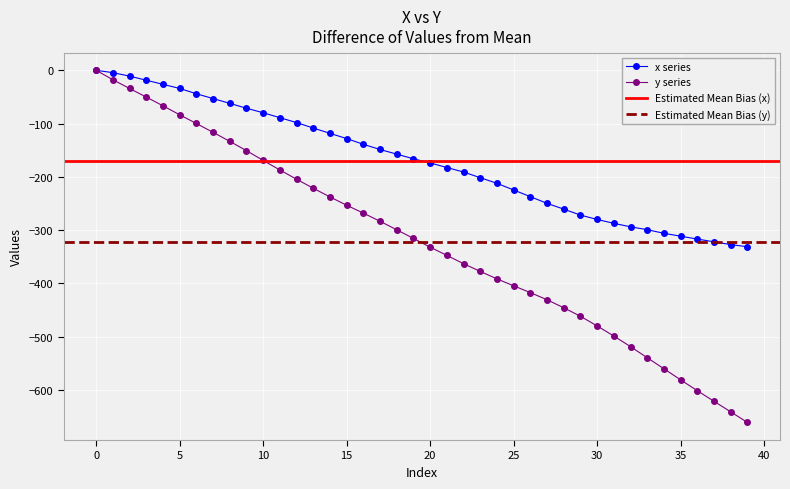

Is it true that y series equals -582.2 at 20?

False